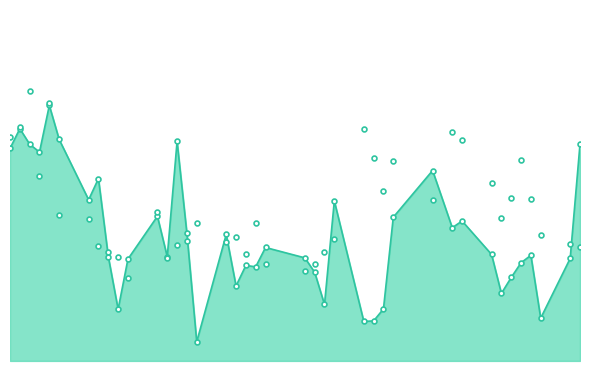

Count the number of data series in this chart.

2